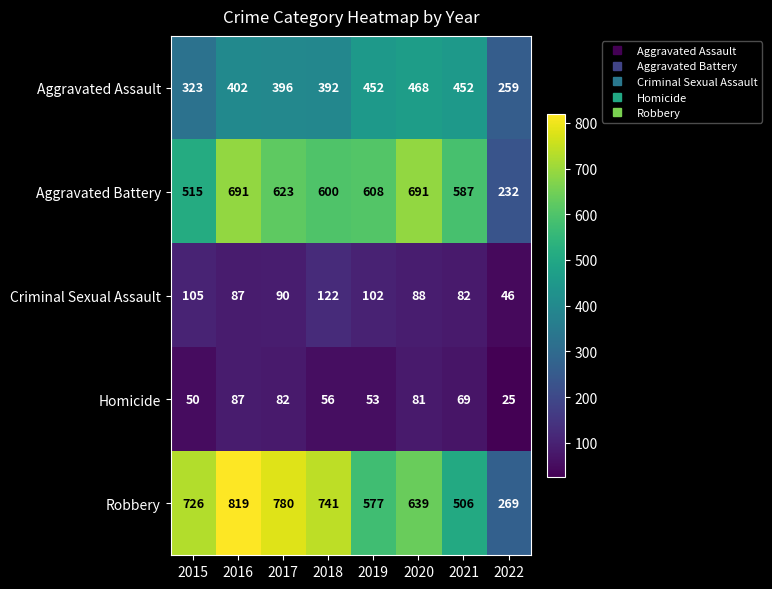

At how many categories does at least one series exceed 125?

8